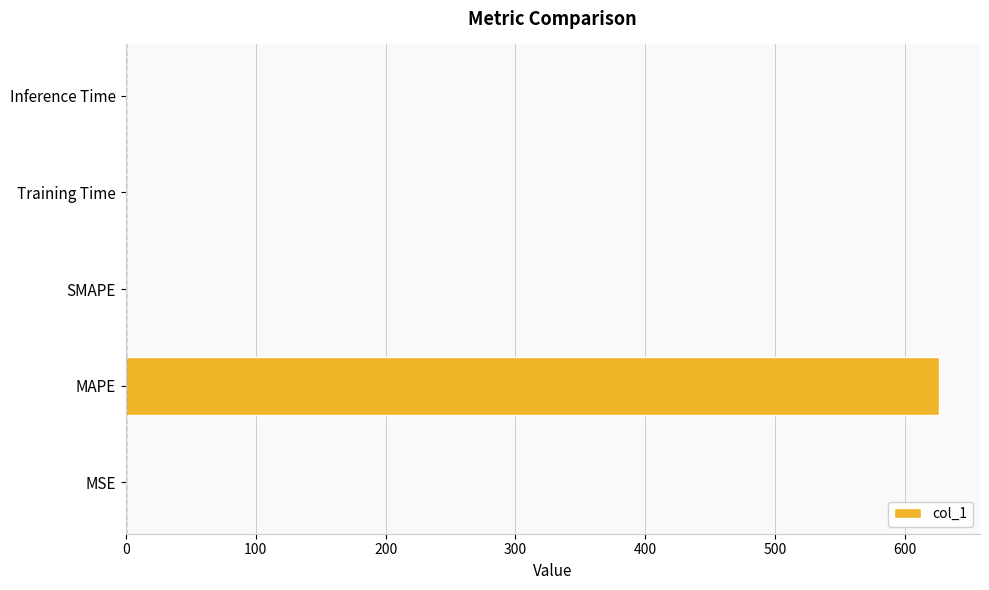

Which category has the highest value across all series?

MAPE